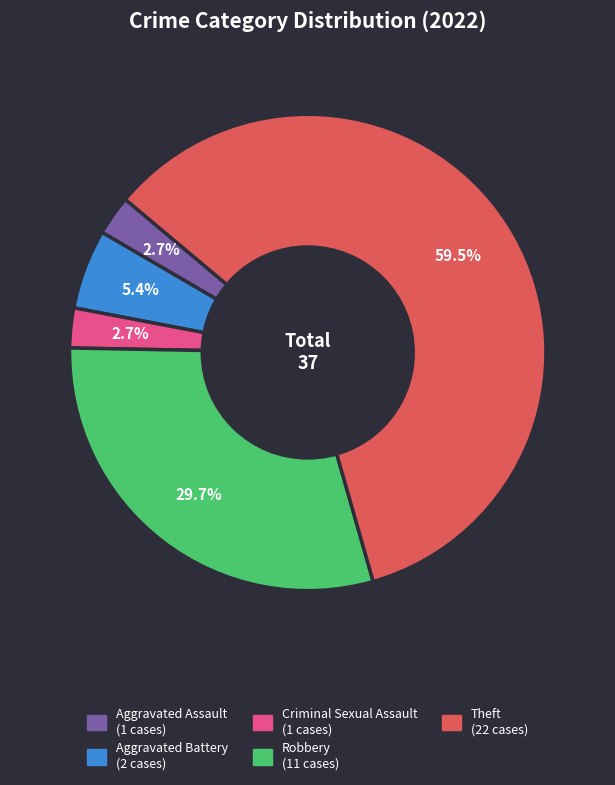

Is there any slice that represents more than half of the pie?

Yes